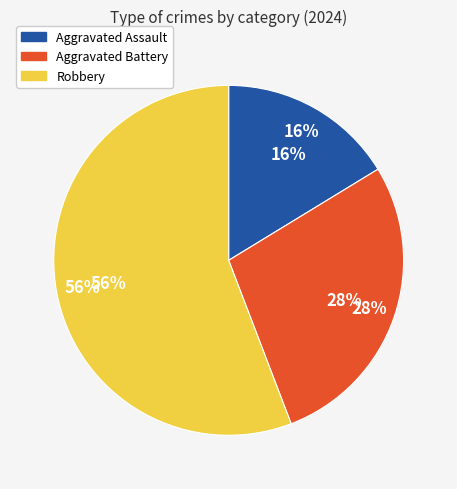

How many slices are in this pie chart?

3